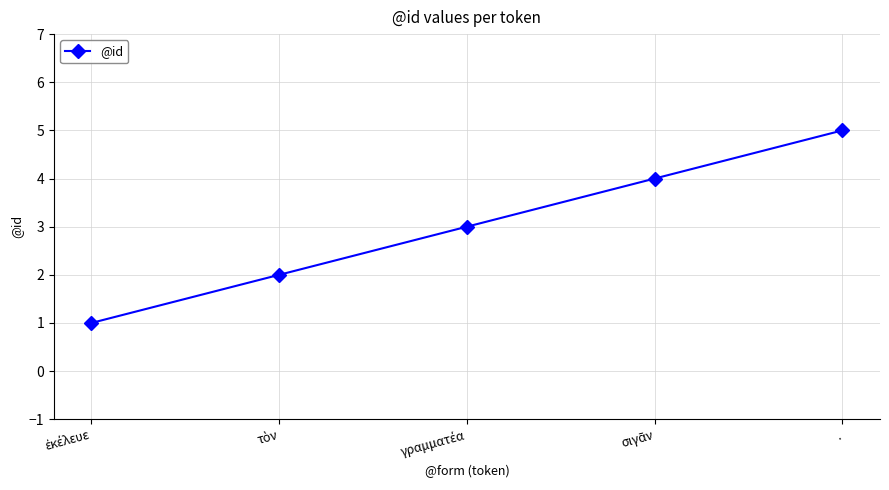

What is the difference between the maximum and minimum values?

4